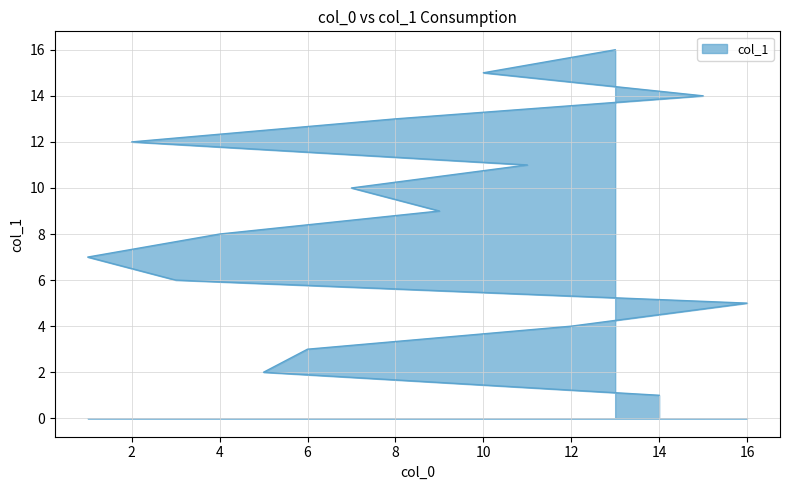

How many distinct data groups are displayed?

1